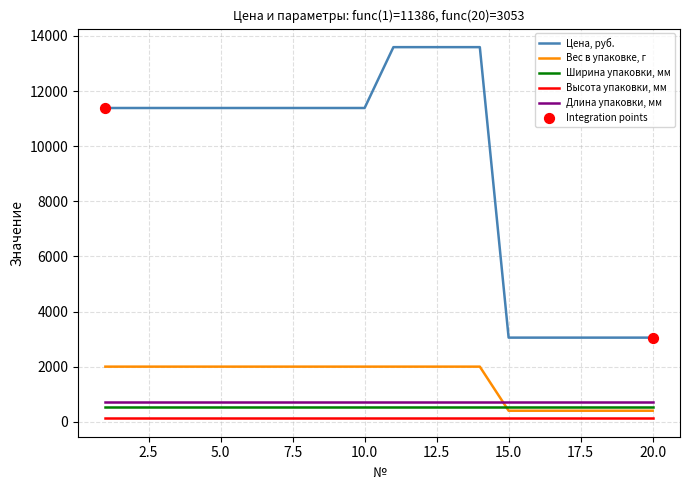

Which series has the largest total across all categories?

Цена, руб.